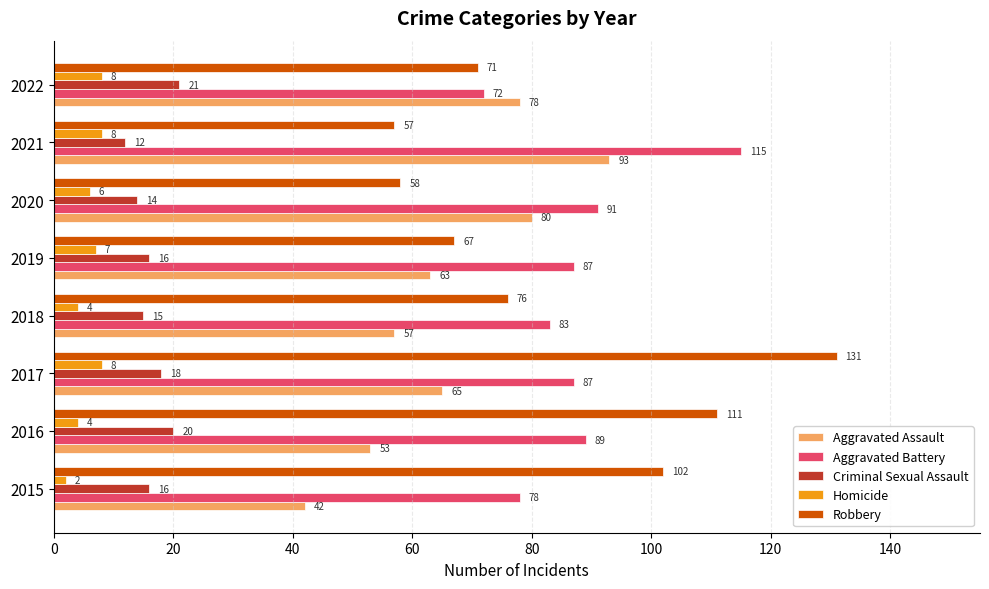

What is the maximum value for Aggravated Battery?

115